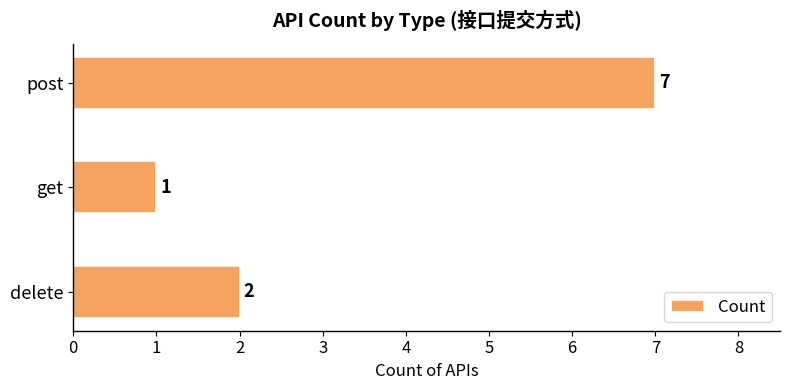

List the labels in order of value, smallest first.

get, delete, post